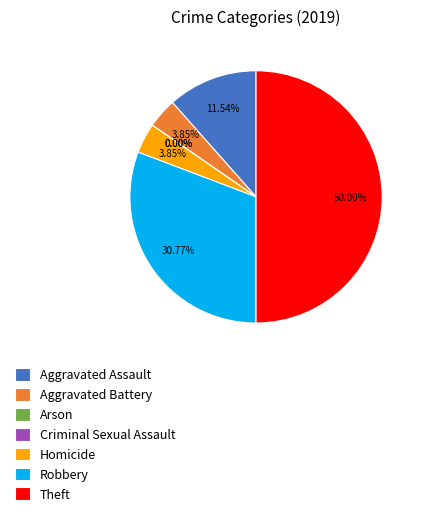

Does Theft account for over 50% of the chart?

No